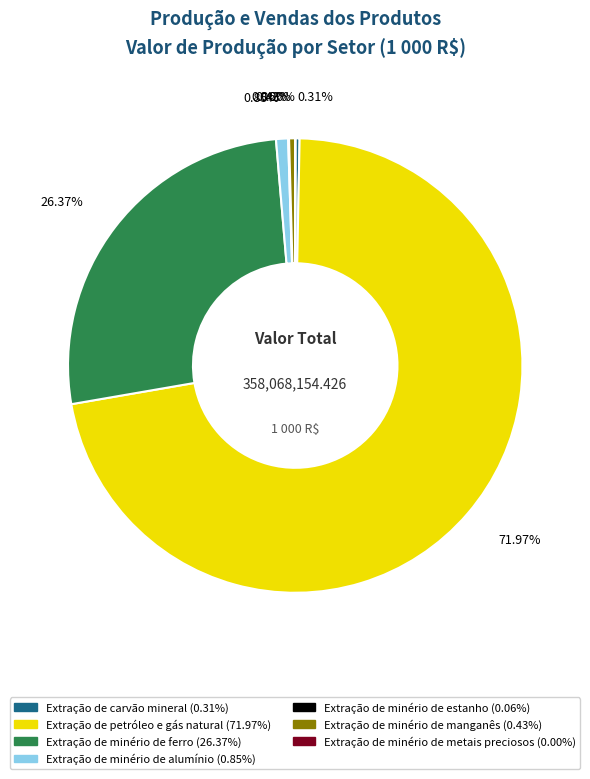

What is the largest slice in the pie chart?

Extração de petróleo e gás natural